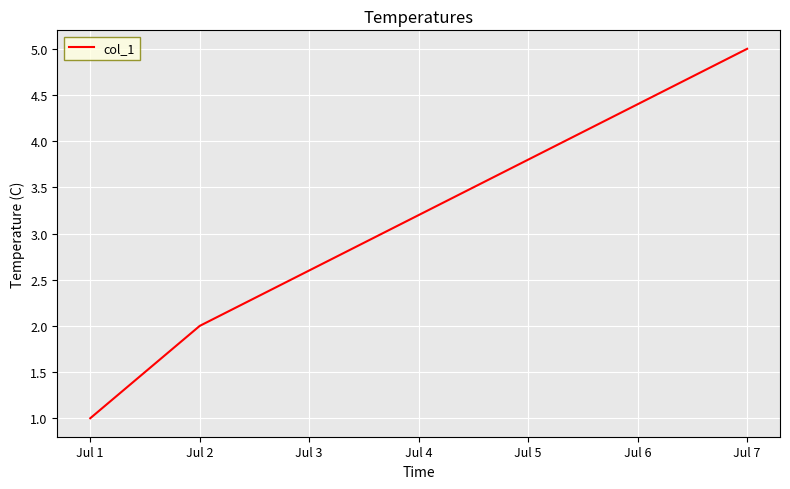

What is the maximum value shown in the chart?

5